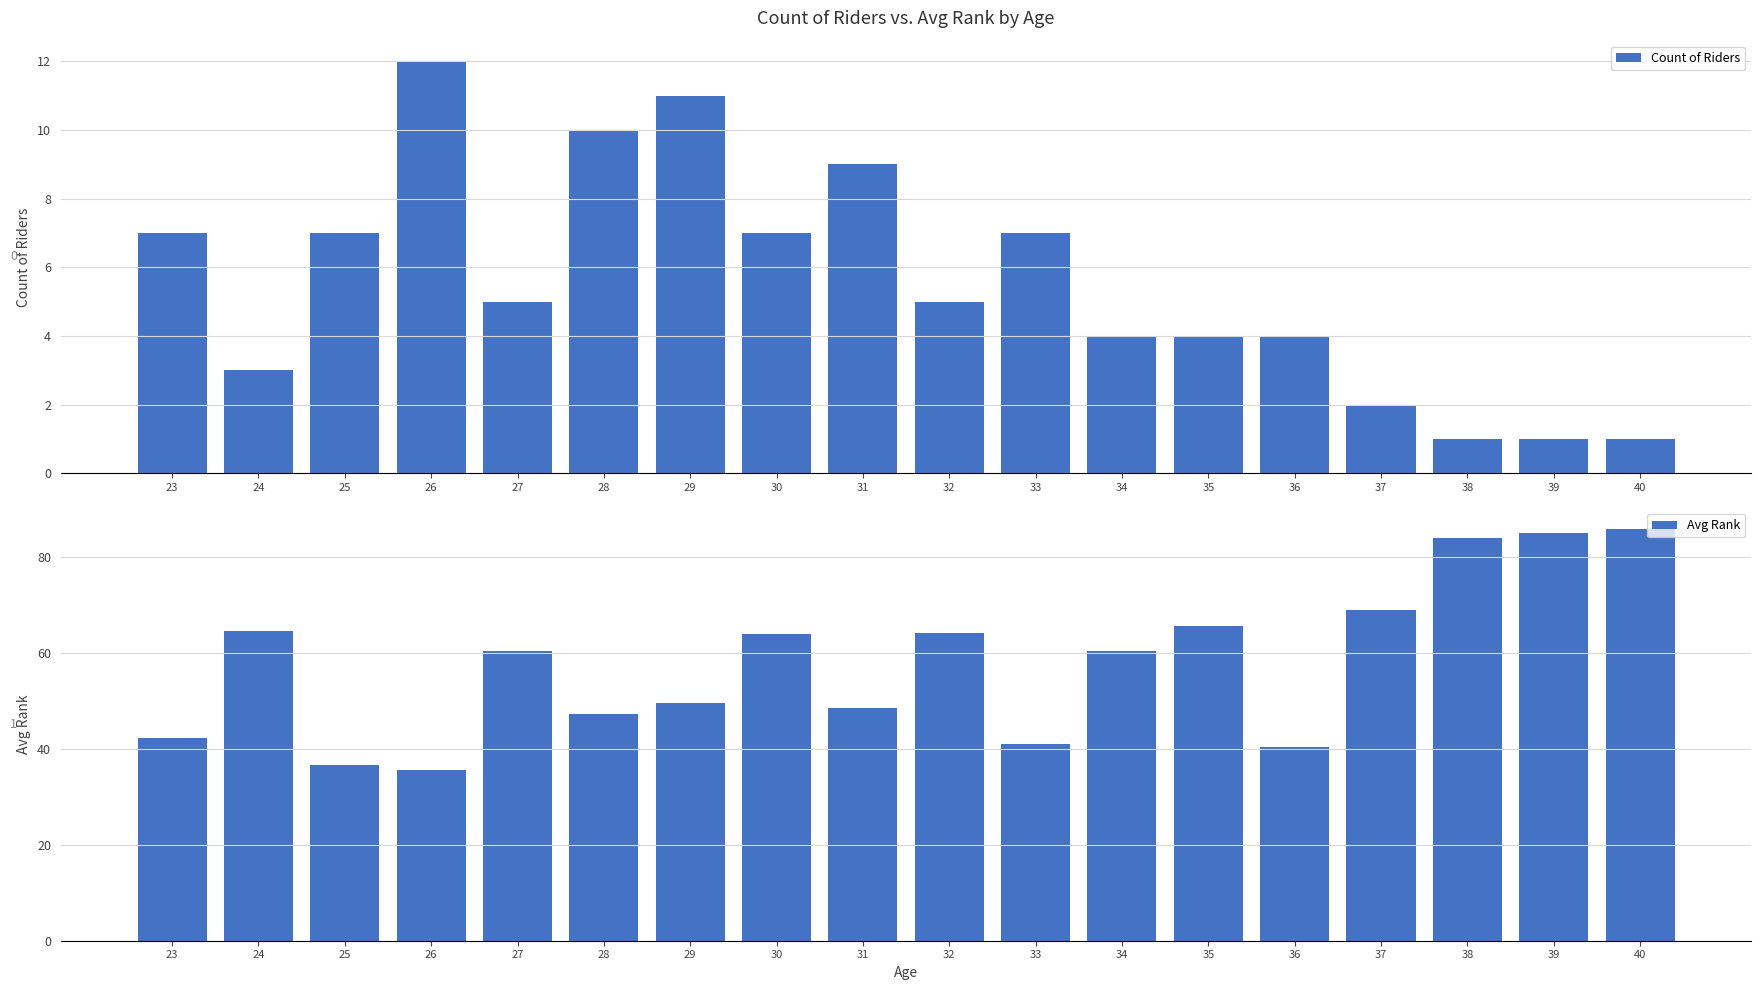

The Avg Rank series shows 35.7 at 26. True or false?

True